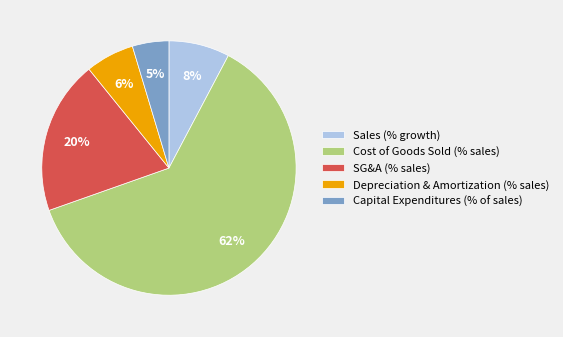

Does Sales (% growth) represent more than half of the total?

No